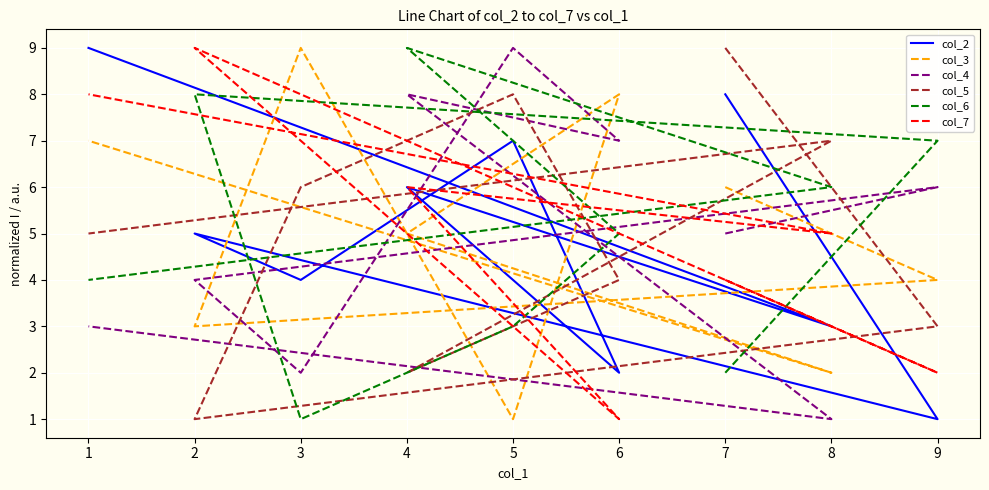

Count the number of categories in the chart.

9